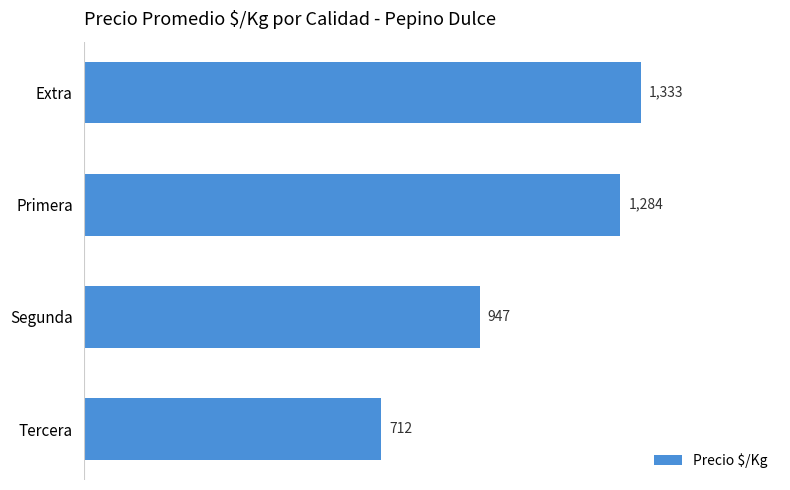

What is the difference between the second highest and minimum values?

572